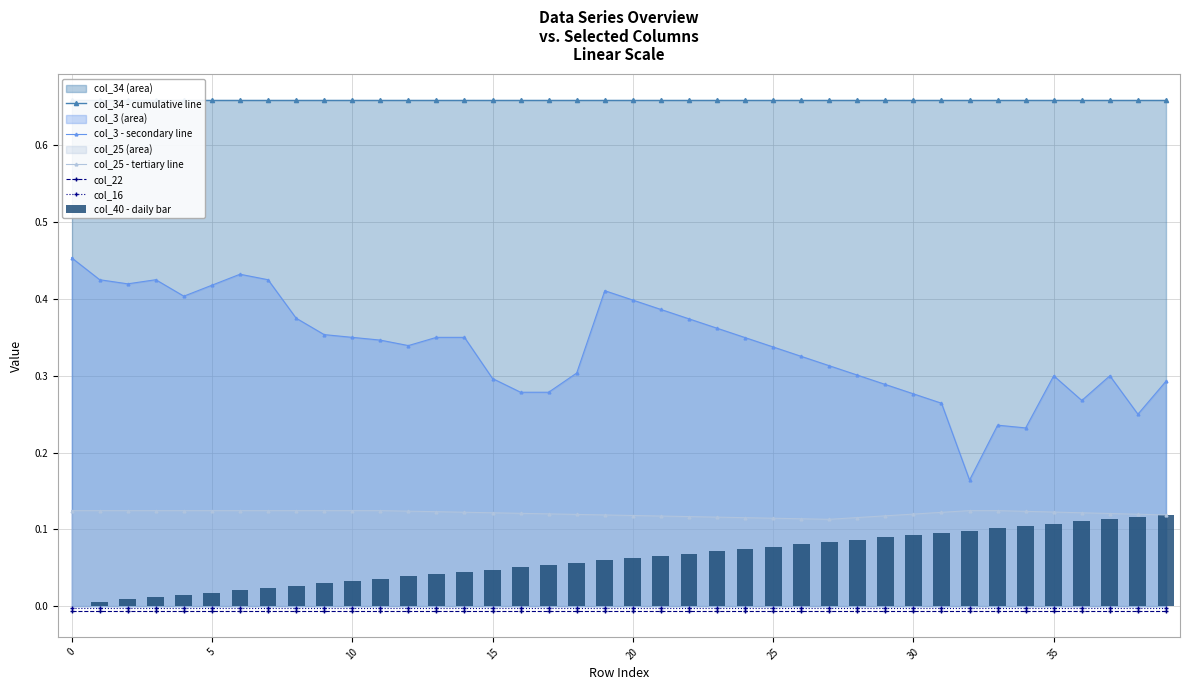

True or false: col_25 - tertiary line and col_22 cross at least once.

False